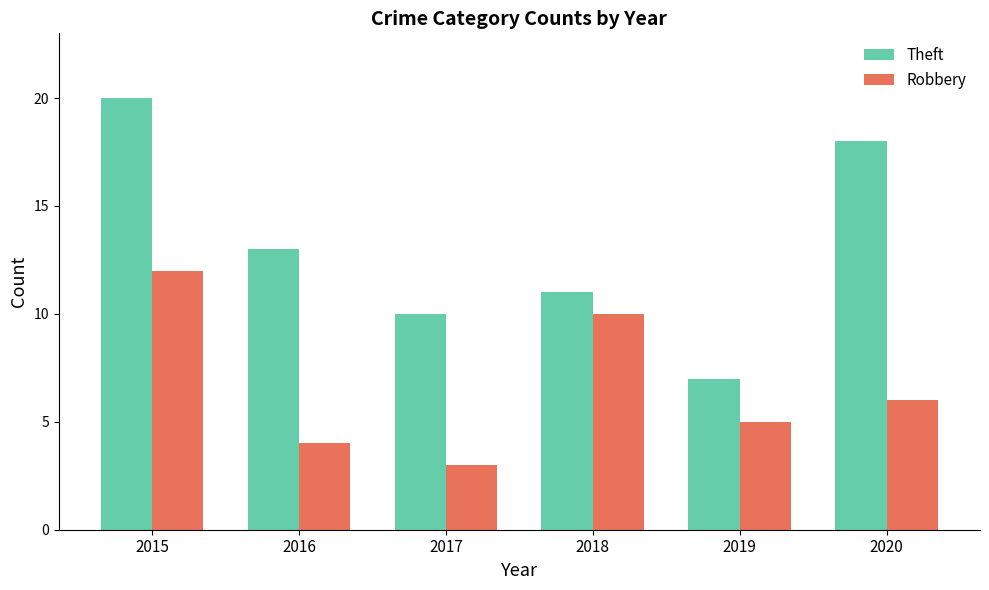

What is the total value across all series at 2015?

32